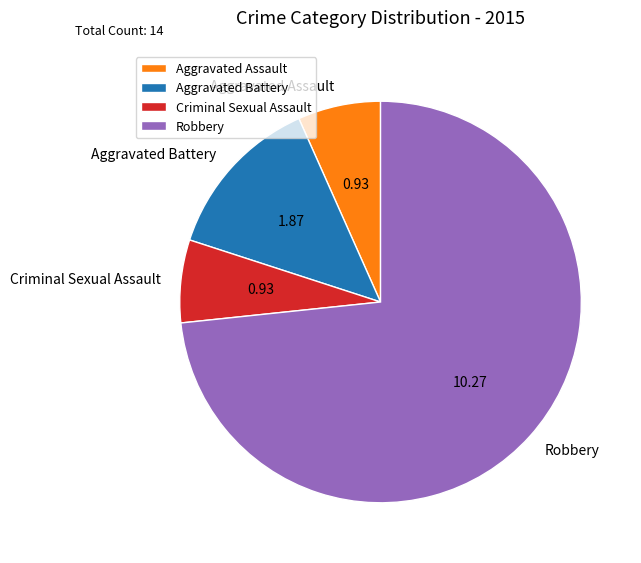

Approximately how many times larger is the value at Robbery compared to Aggravated Assault?

11.0